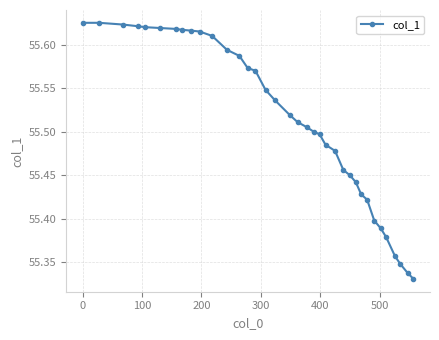

What is the difference between the maximum and minimum values?

0.3